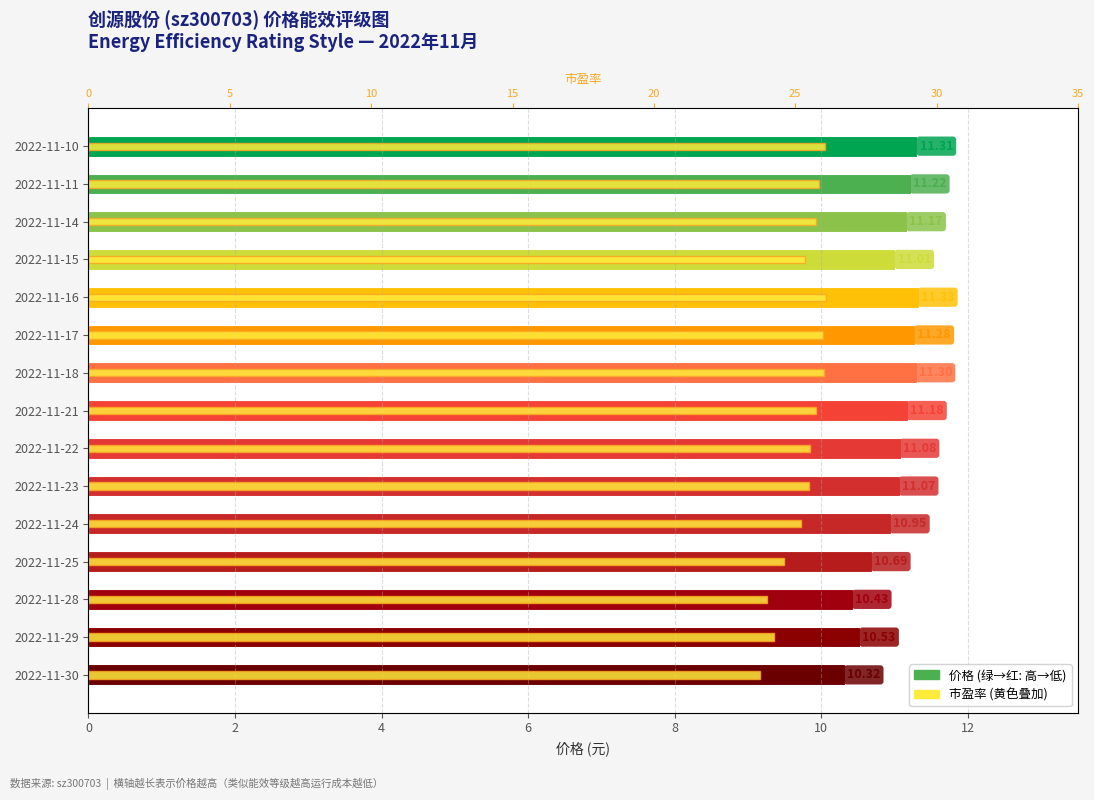

What is the difference between the second highest and second lowest values in the 市盈率 series?

2.0